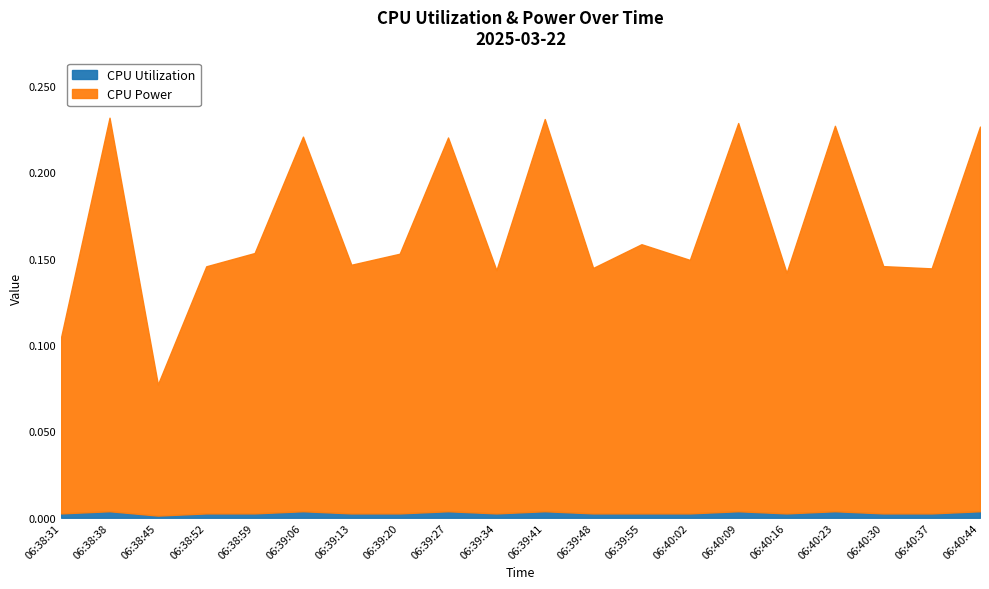

What position from the left is 06:38:52?

4